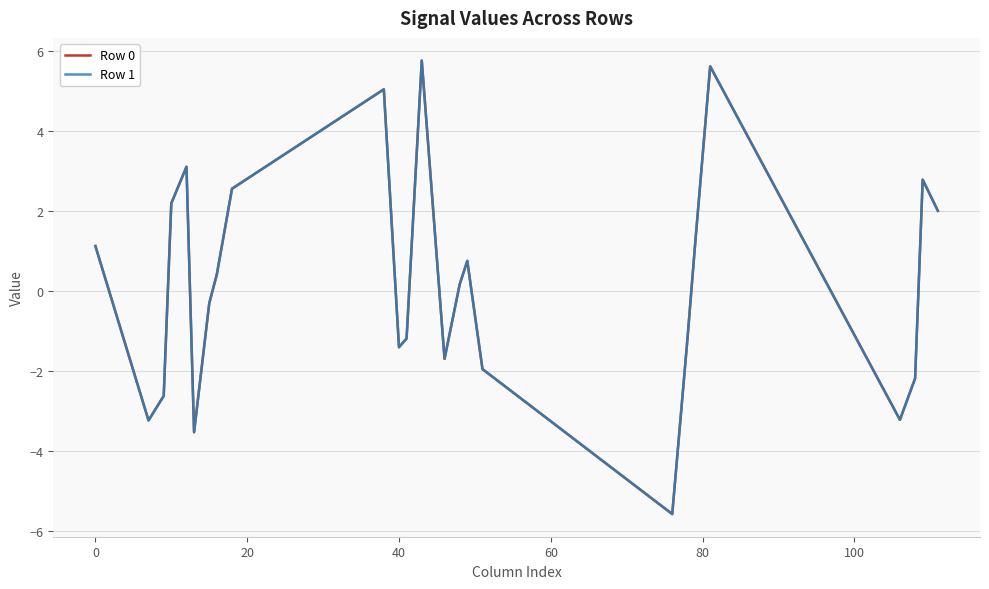

Does the chart display data point markers on the line(s)?

No